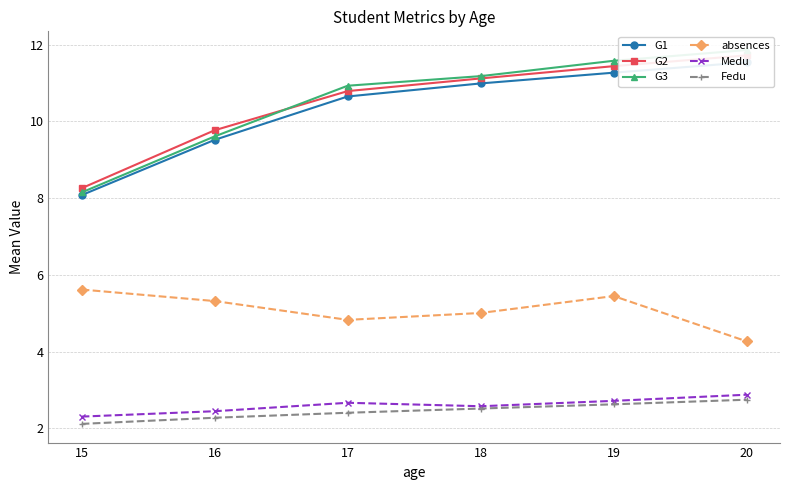

Which series has the largest range (max minus min)?

G3